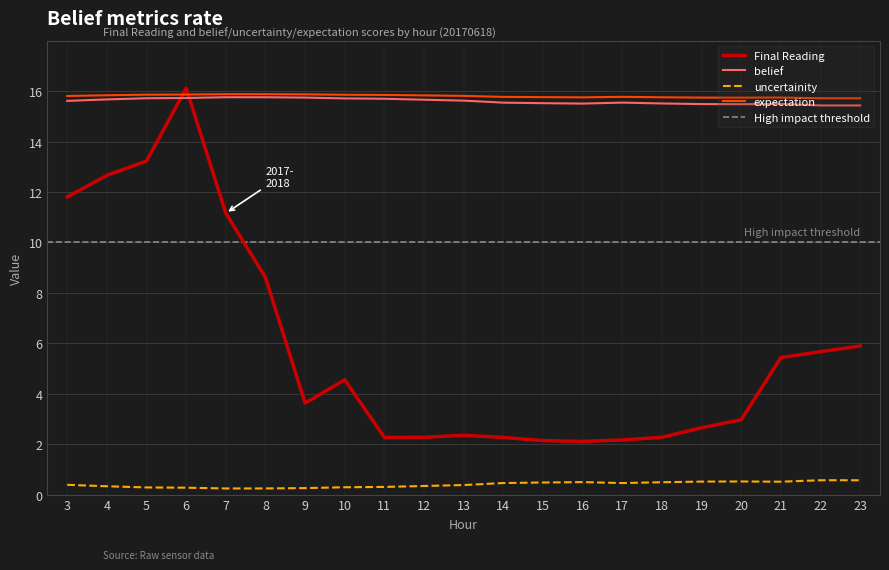

Which category has the highest value in the expectation series?

7